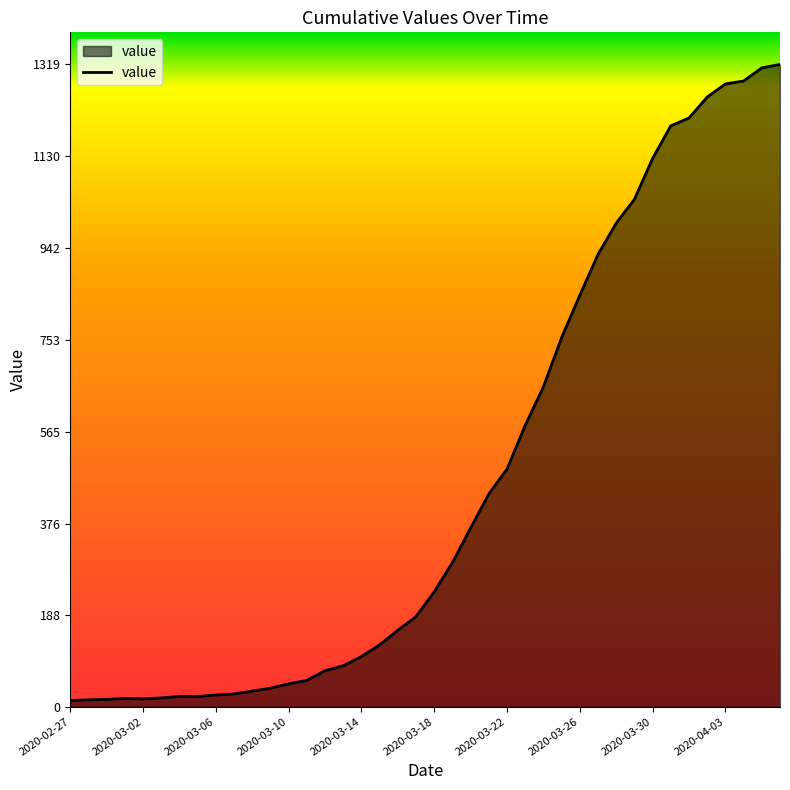

What is the difference between the maximum and minimum values?

1306